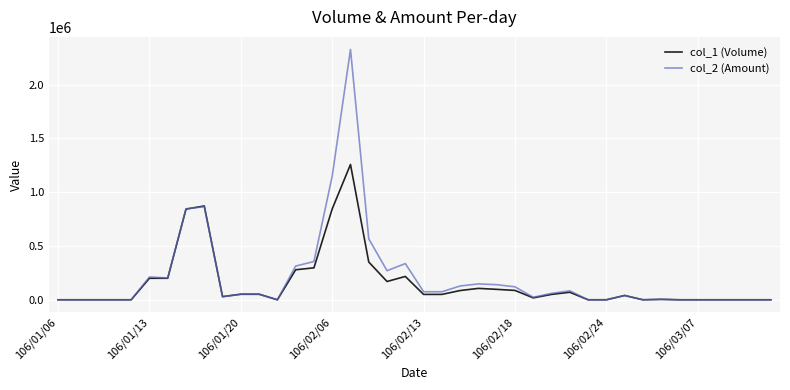

What is the greatest value displayed?

2327770